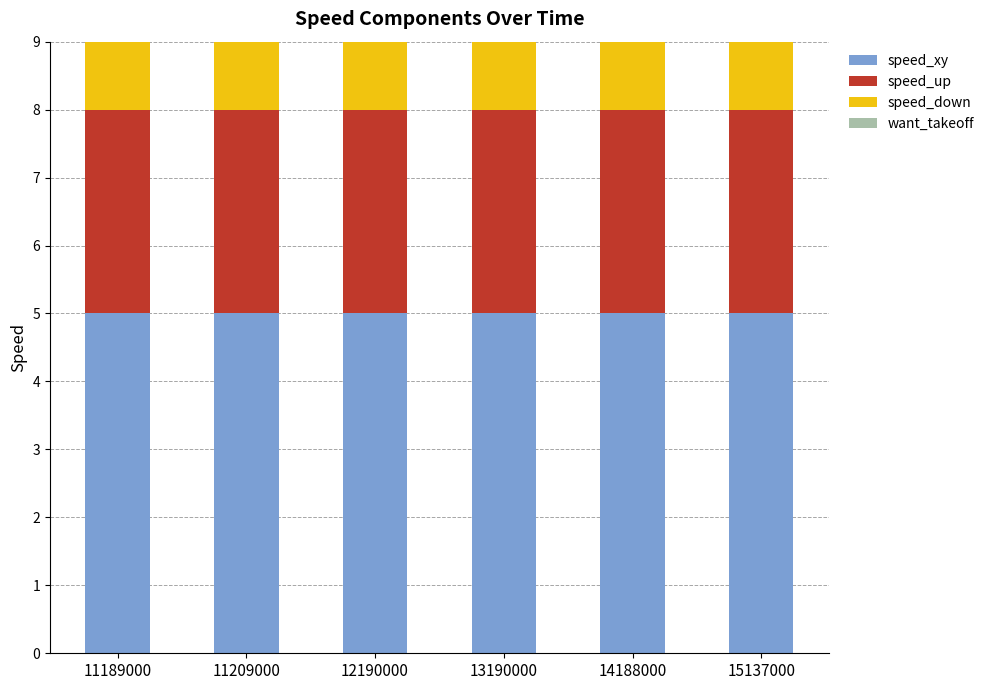

What is the minimum value for speed_xy?

5